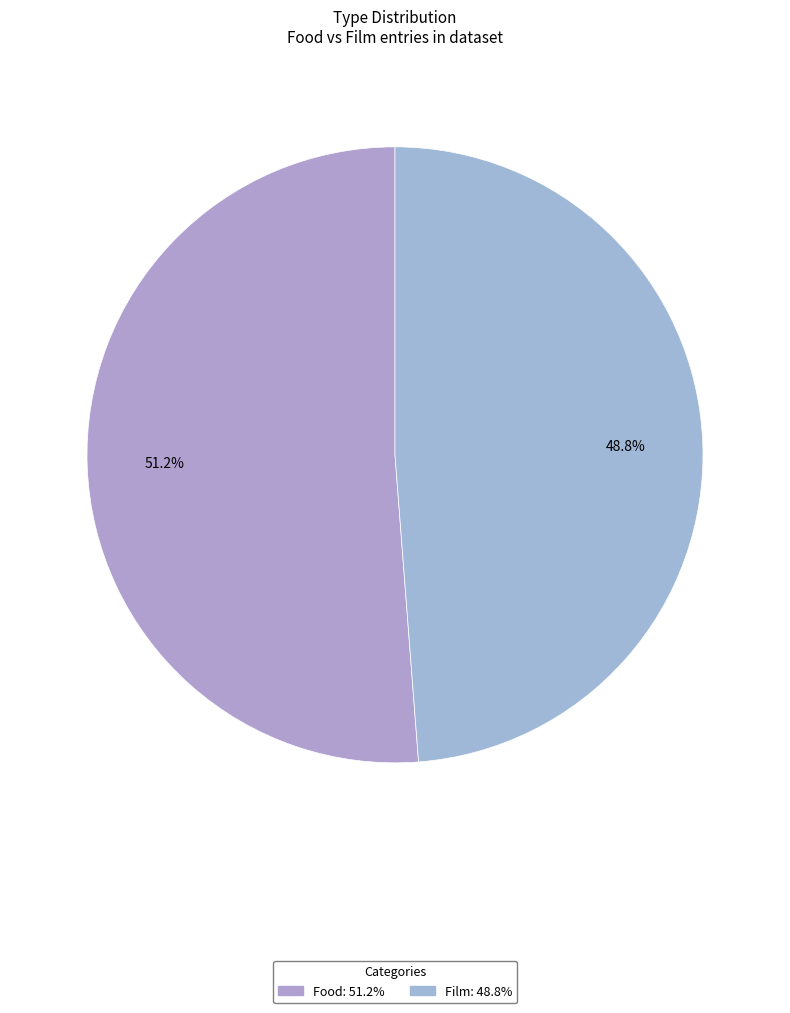

Is it true that Food is 51% of the pie?

True